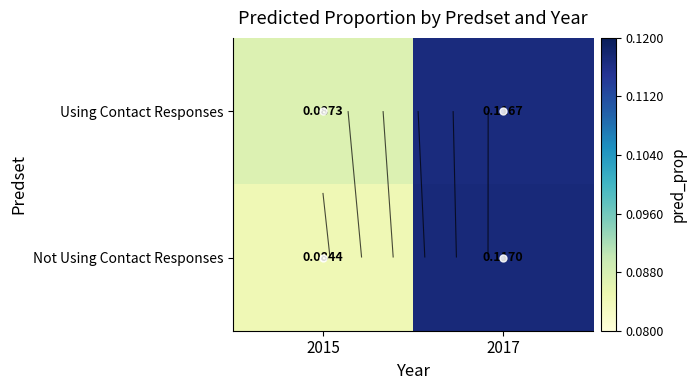

What is the average value of the Using Contact Responses series?

0.1